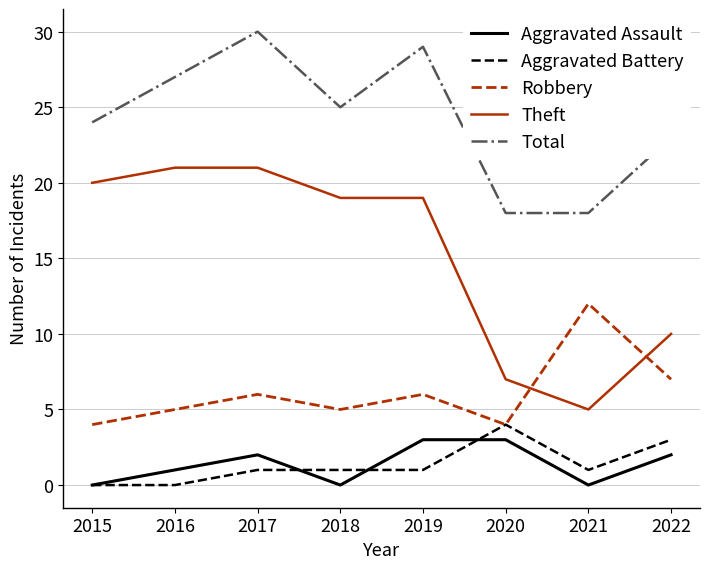

Is it true that Aggravated Battery equals -2 at 2015?

False